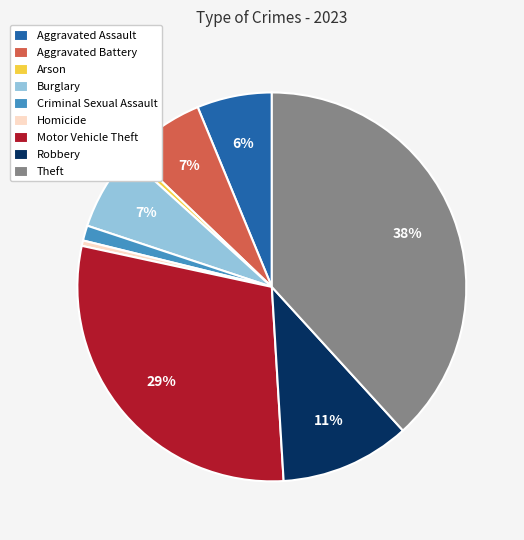

To the nearest percent, what is the average slice percentage?

11%